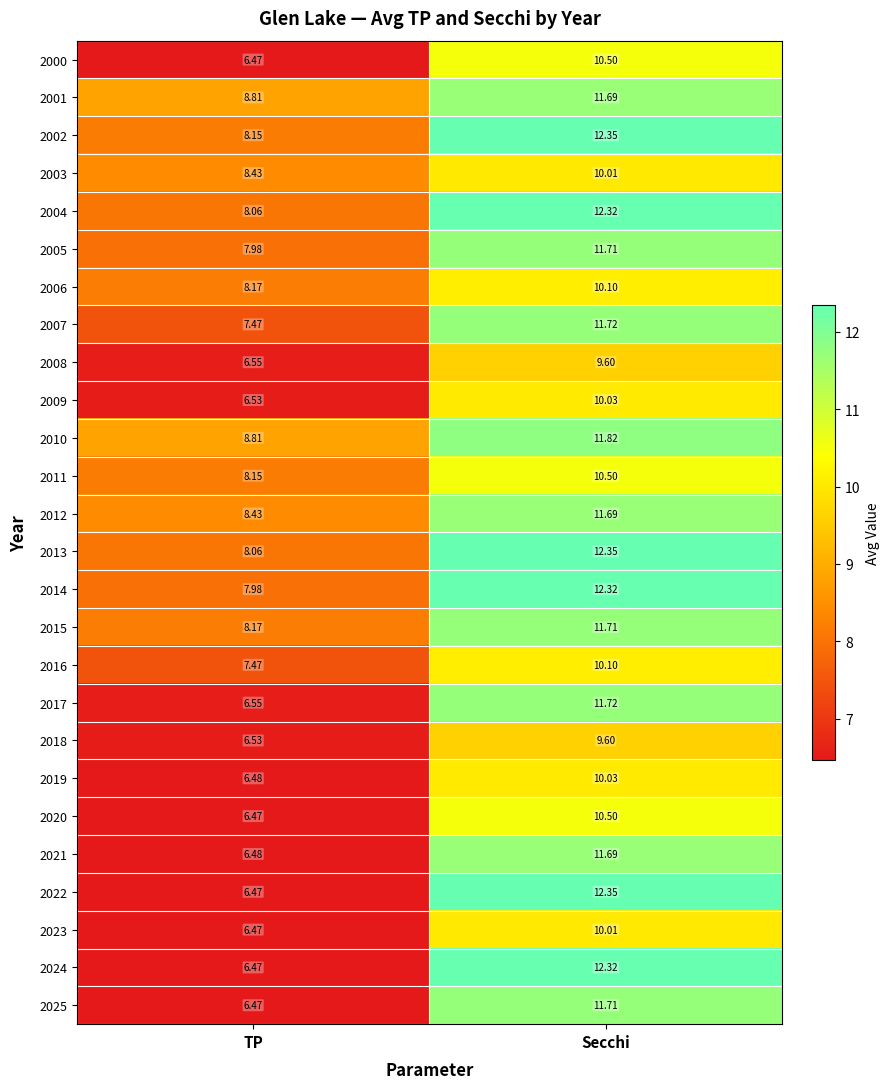

Which series has the widest spread of values?

2022